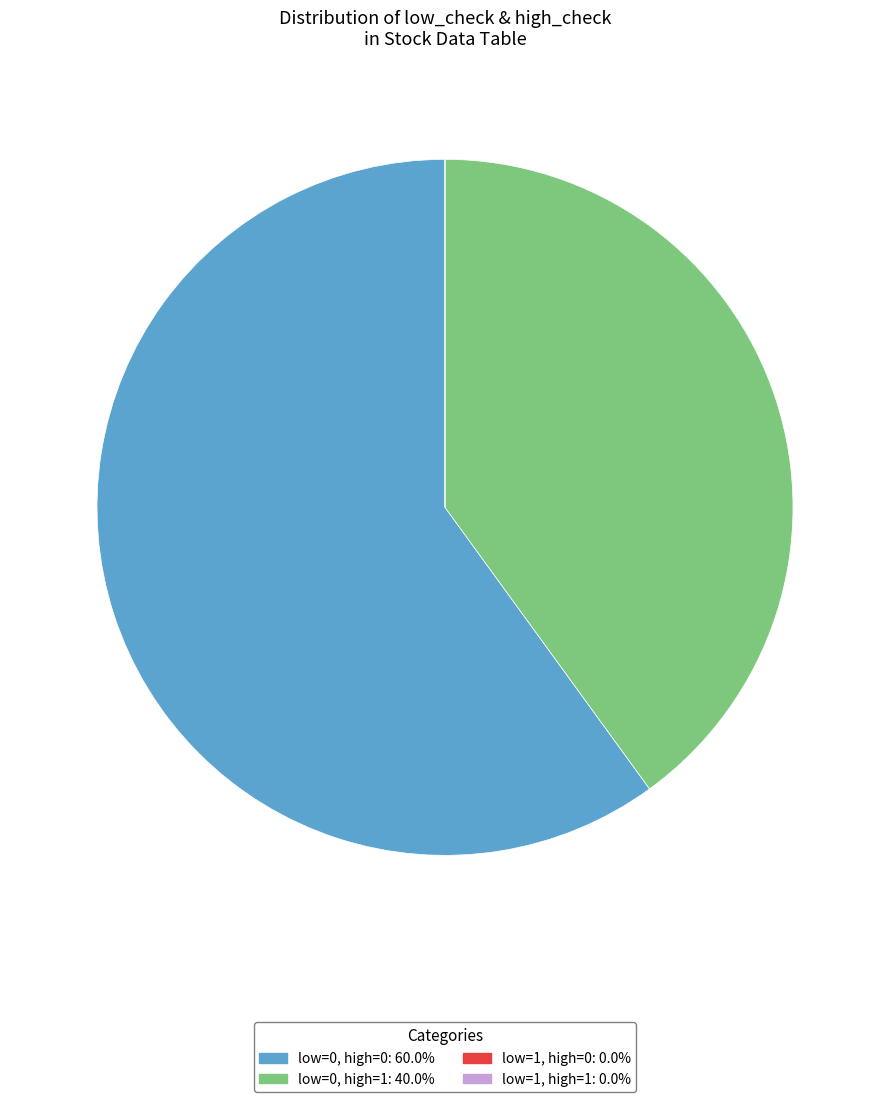

Is there any slice that represents more than half of the pie?

Yes